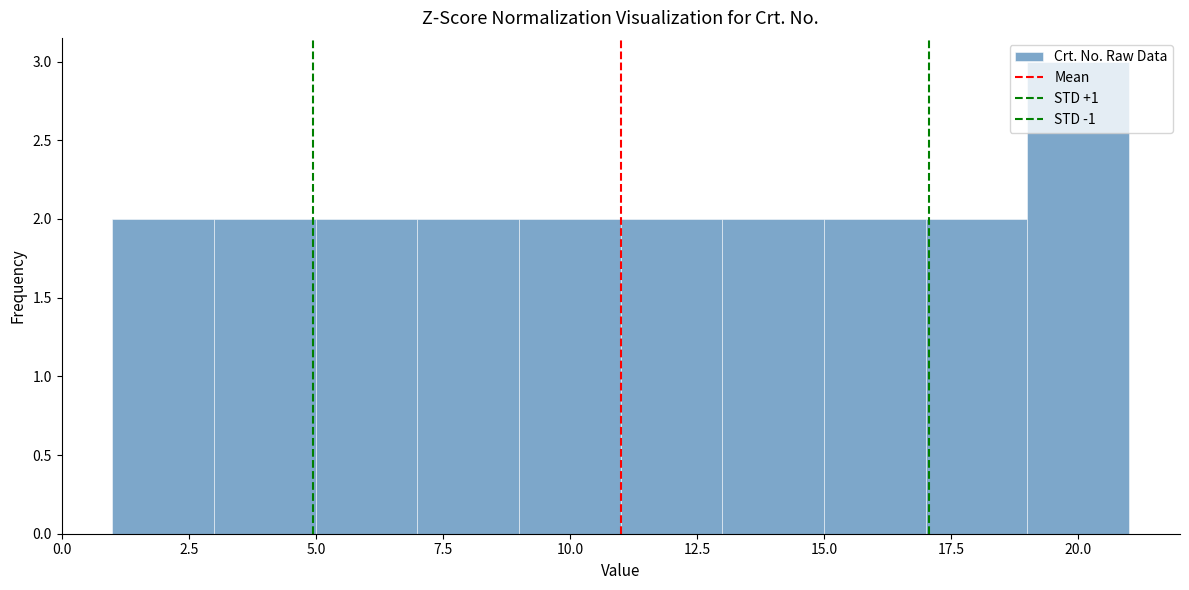

Reading left to right, list every bar in this chart as the range it spans on the x-axis followed by its height. The values are not printed on the chart, so give them approximately, as read against the axis.

1 to 3: 2
3 to 5: 2
5 to 7: 2
7 to 9: 2
9 to 11: 2
11 to 13: 2
13 to 15: 2
15 to 17: 2
17 to 19: 2
19 to 21: 3